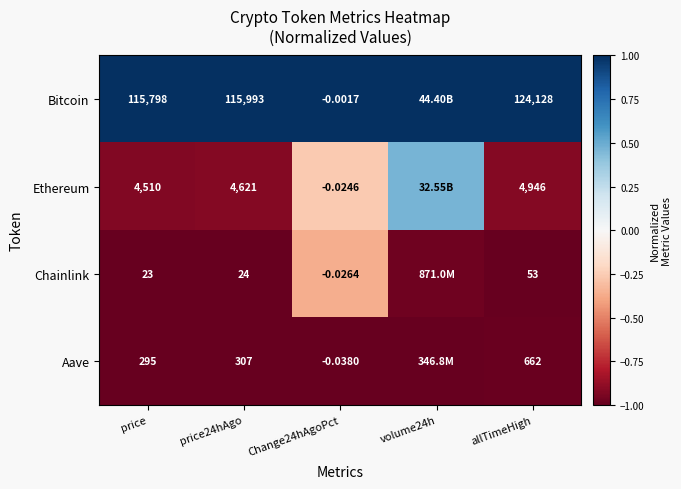

At Change24hAgoPct, list the series in order from largest to smallest.

Bitcoin, Ethereum, Chainlink, Aave